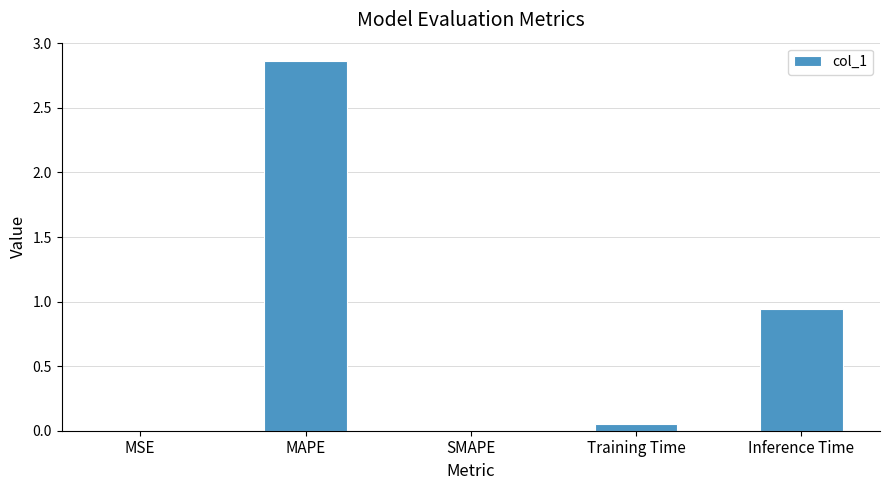

At which category does the chart reach its peak across all series?

MAPE